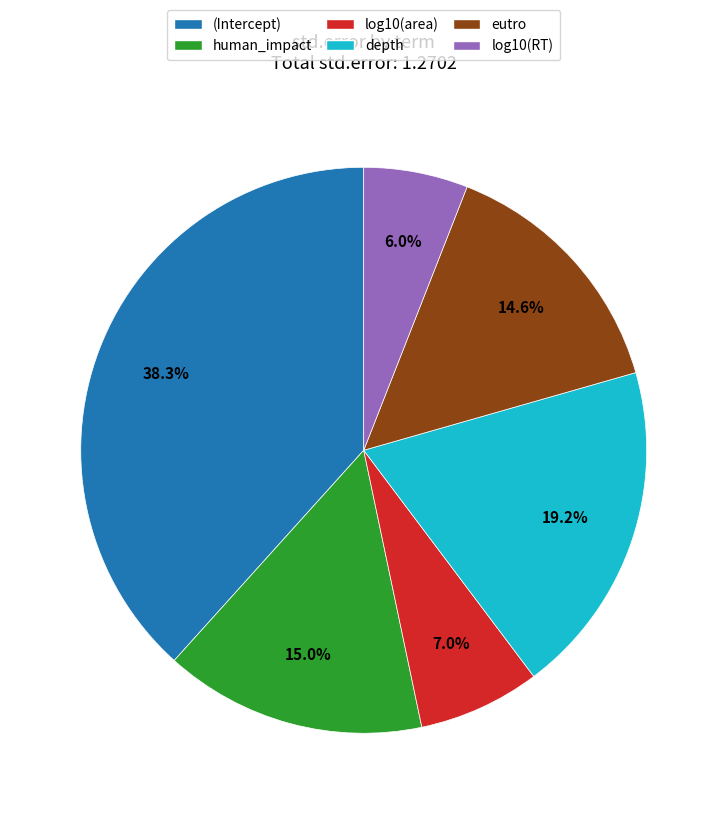

How many segments does this pie chart have?

6